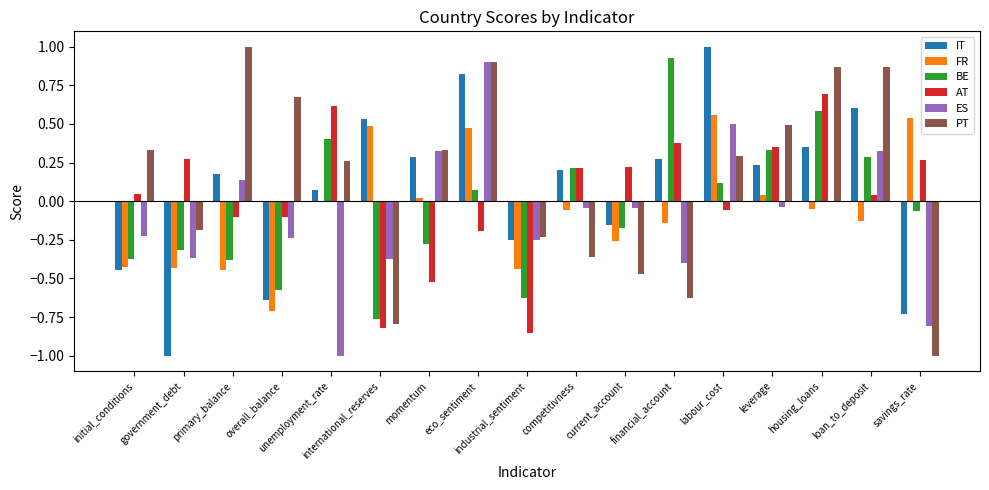

Between primary_balance and savings_rate, which series saw the biggest shift?

PT